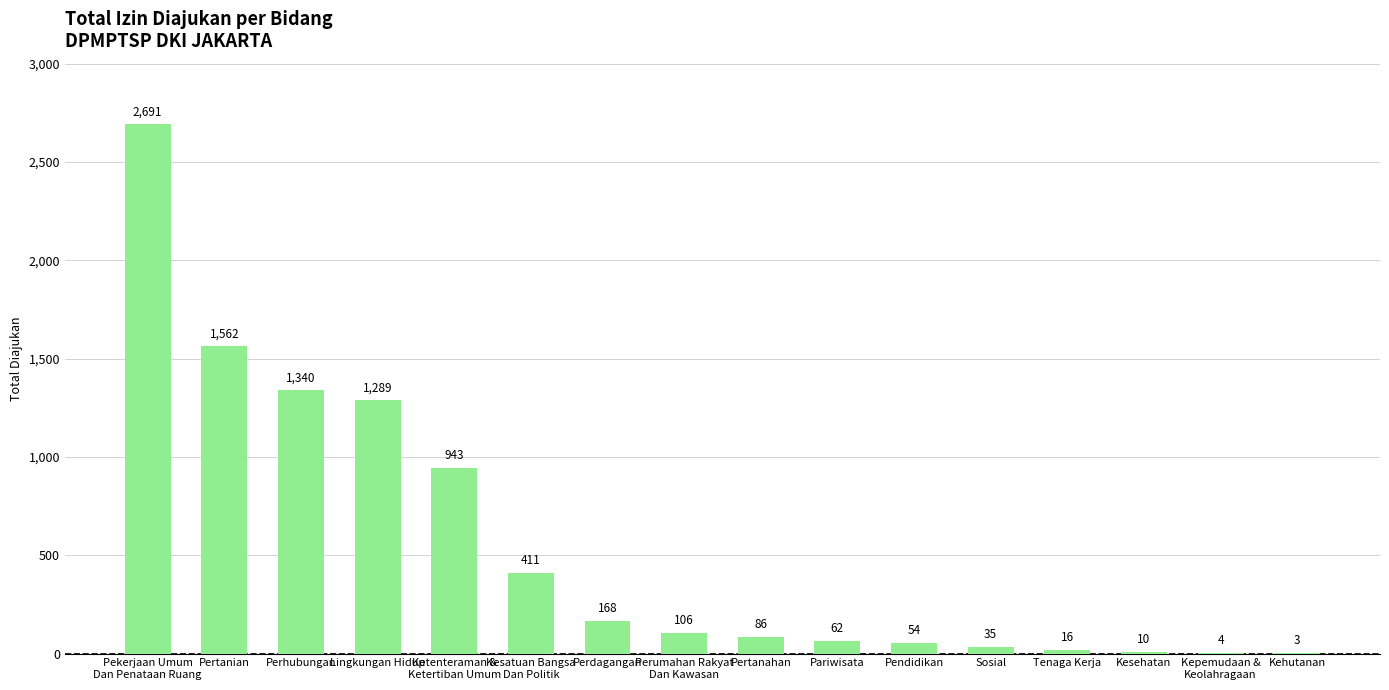

Does the chart contain stacked bars?

No